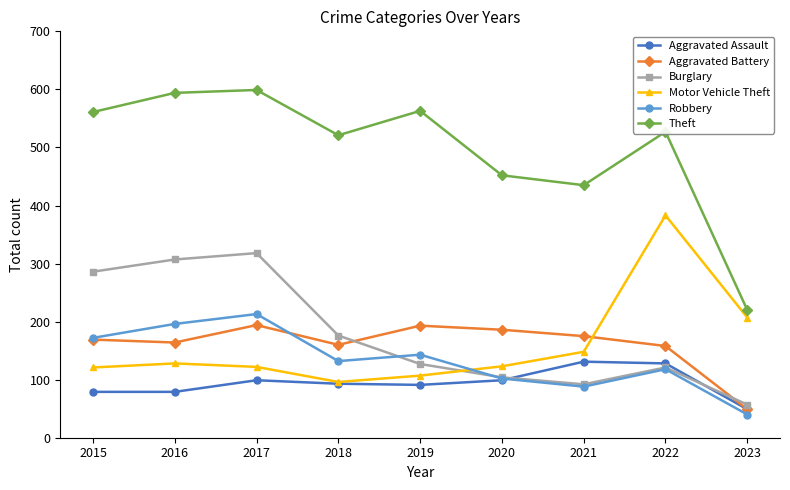

At which category does Motor Vehicle Theft reach its first local peak?

2016